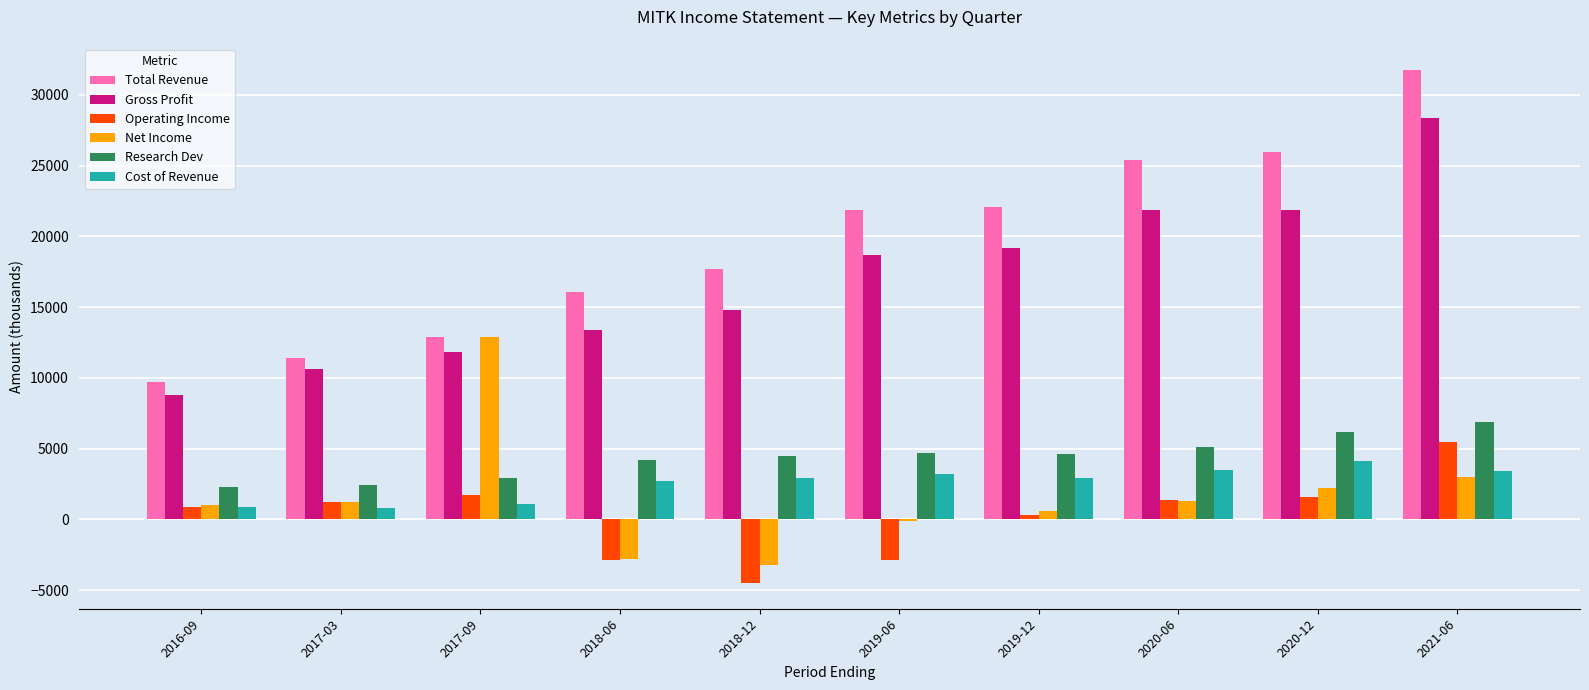

The value of Total Revenue at 2021-06 is 16779. True or false?

False